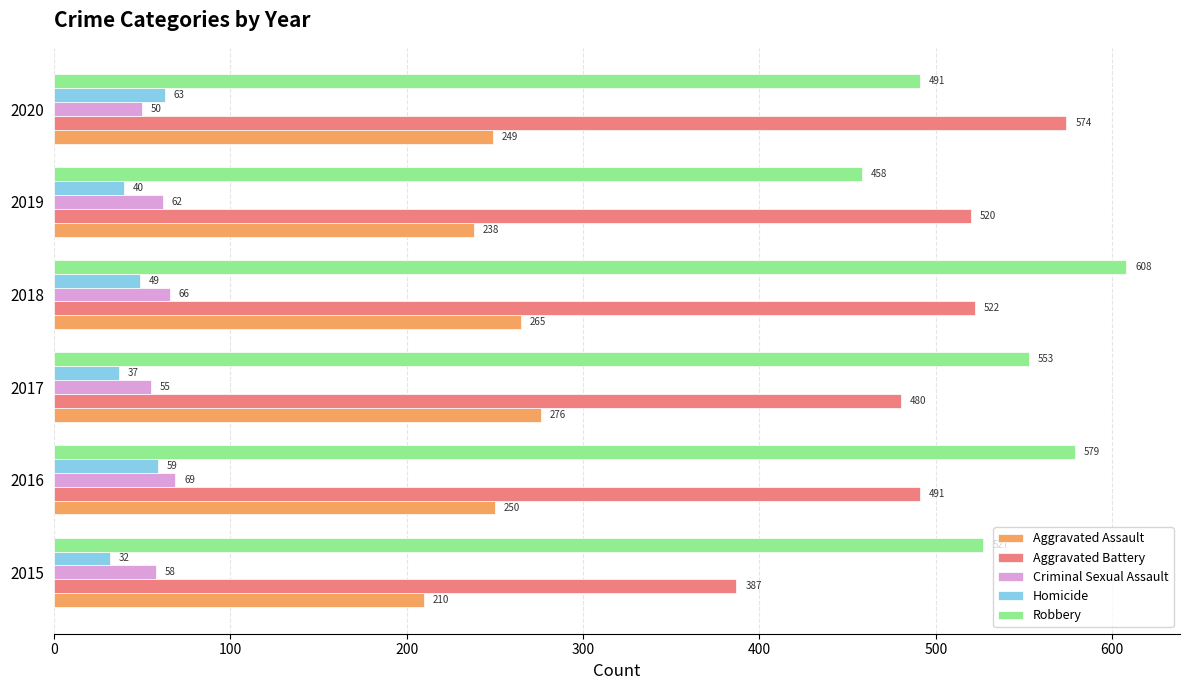

Is it true that Aggravated Battery equals 387 at 2015?

True